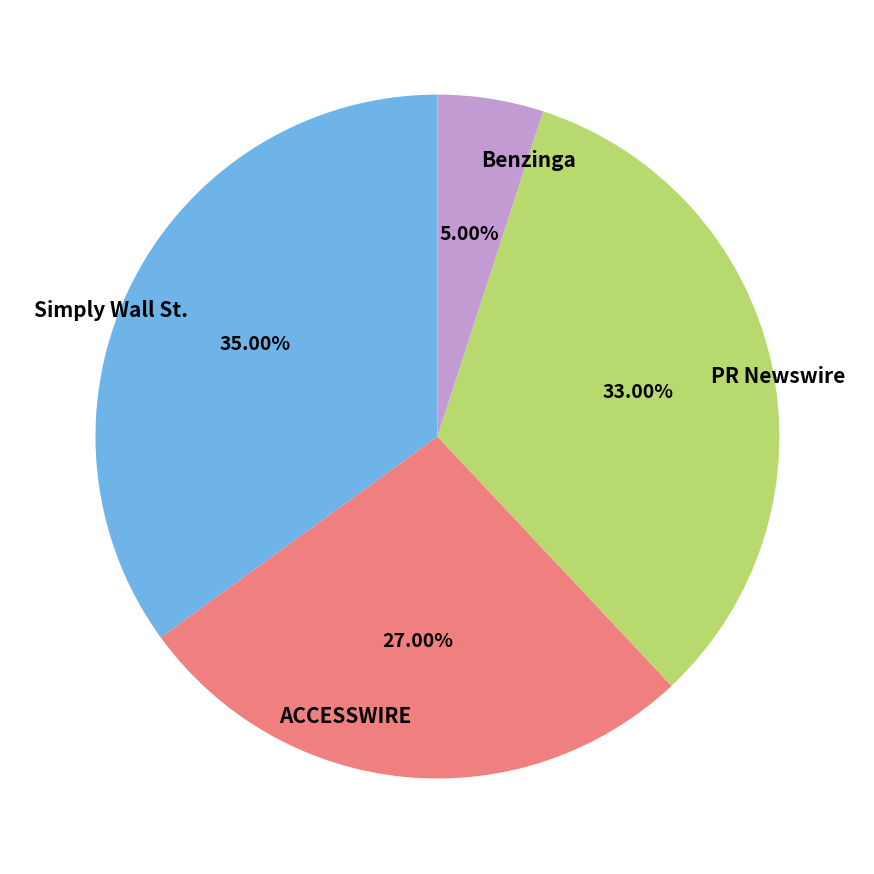

What portion of the pie excludes ACCESSWIRE?

73.0%